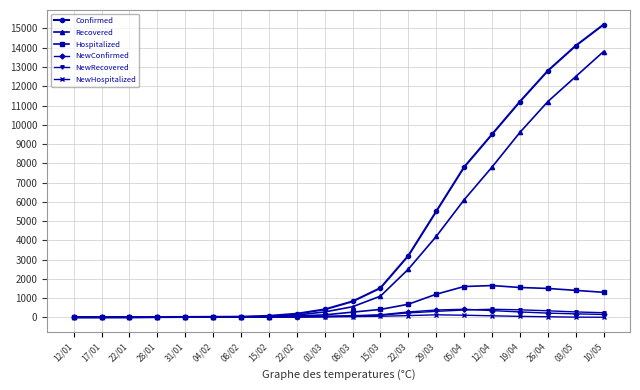

True or false: NewHospitalized has more than 1 interior local peaks.

True